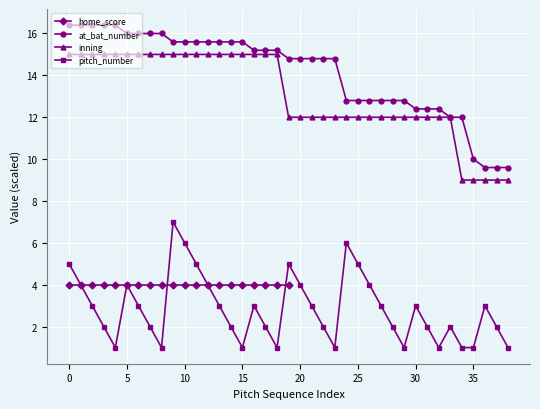

What is the value of the inning point at the 34th from the left?

12.0